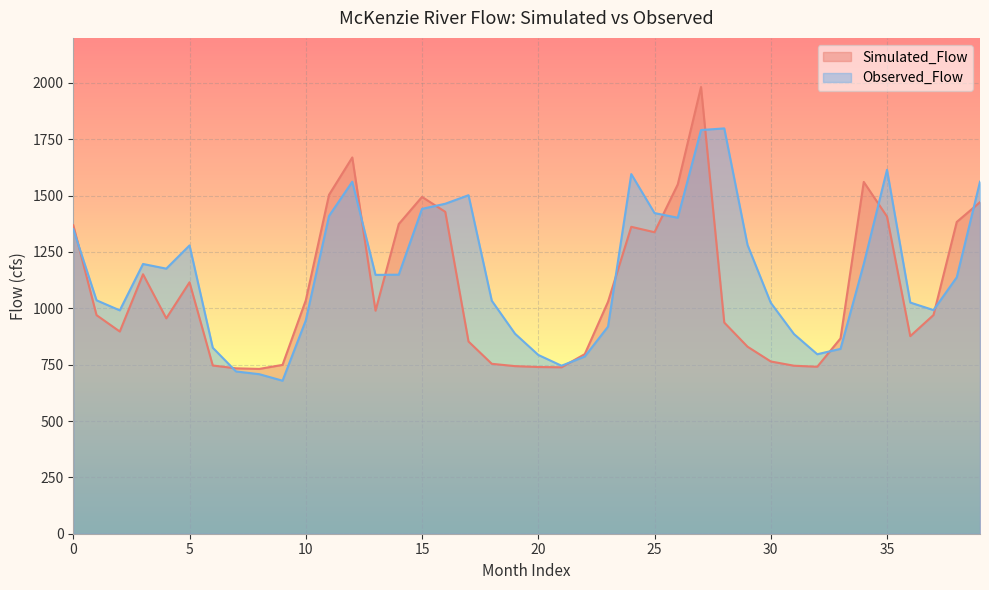

After their last crossing, which series has the higher values: Observed_Flow or Simulated_Flow?

Observed_Flow